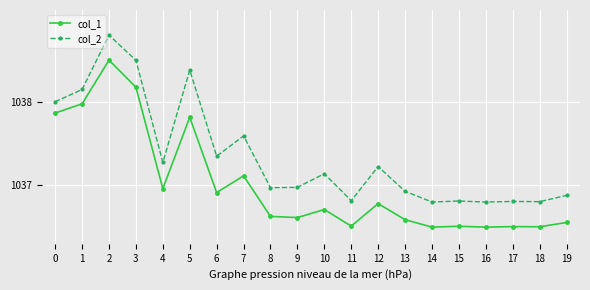

At which label does col_2 reach its peak?

2